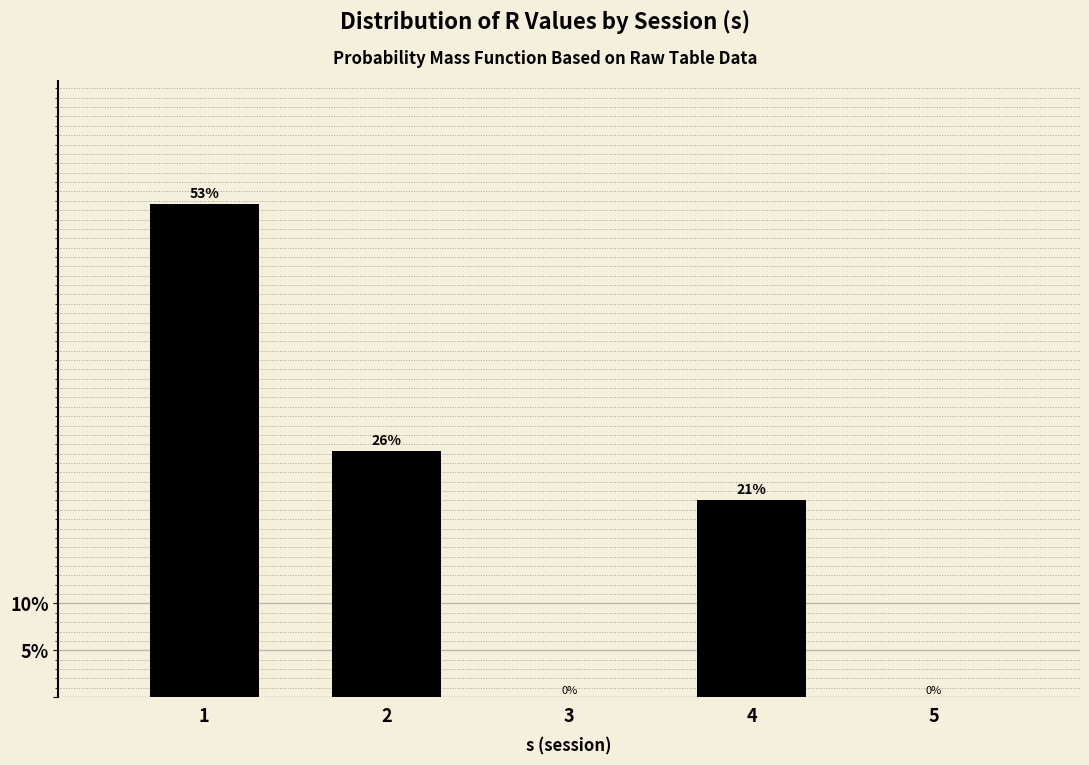

What is the sum of all values?

100.0